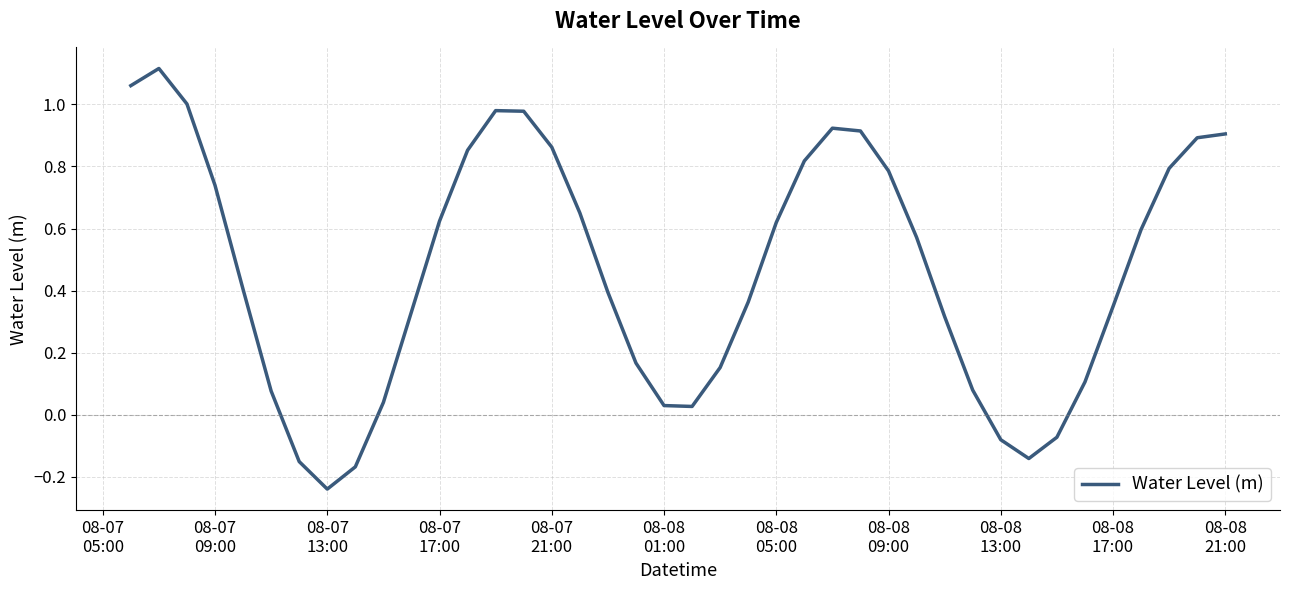

What is the difference between the maximum and minimum values?

1.4